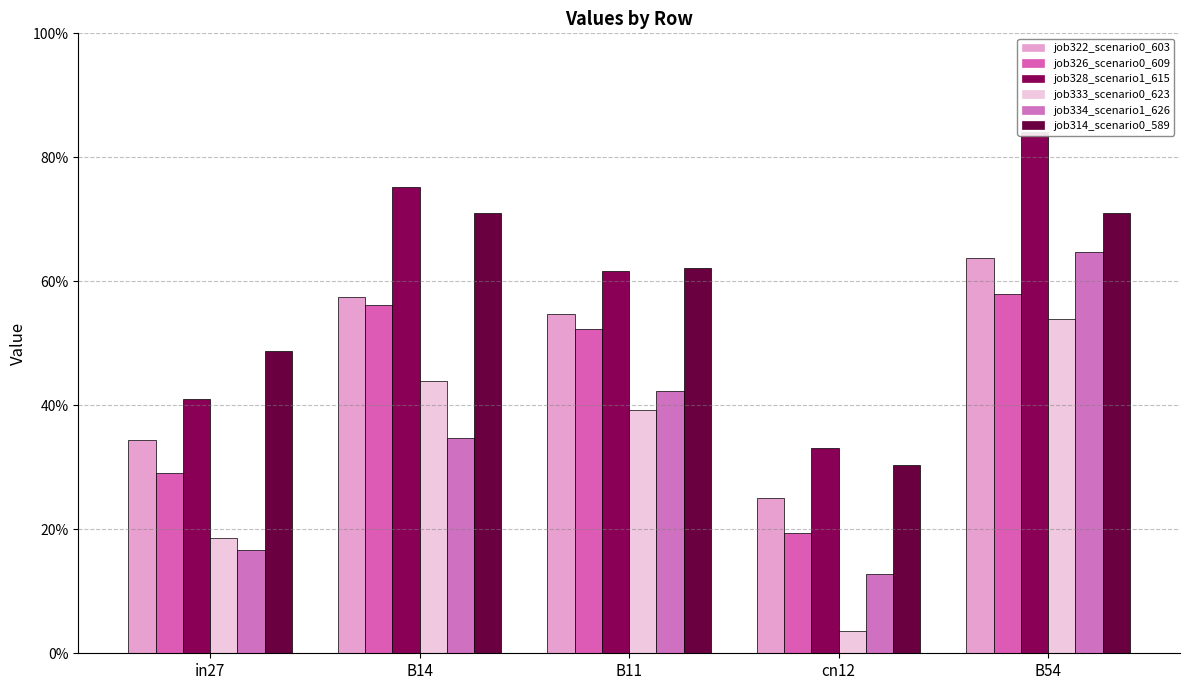

At how many categories does at least one series exceed 0?

5